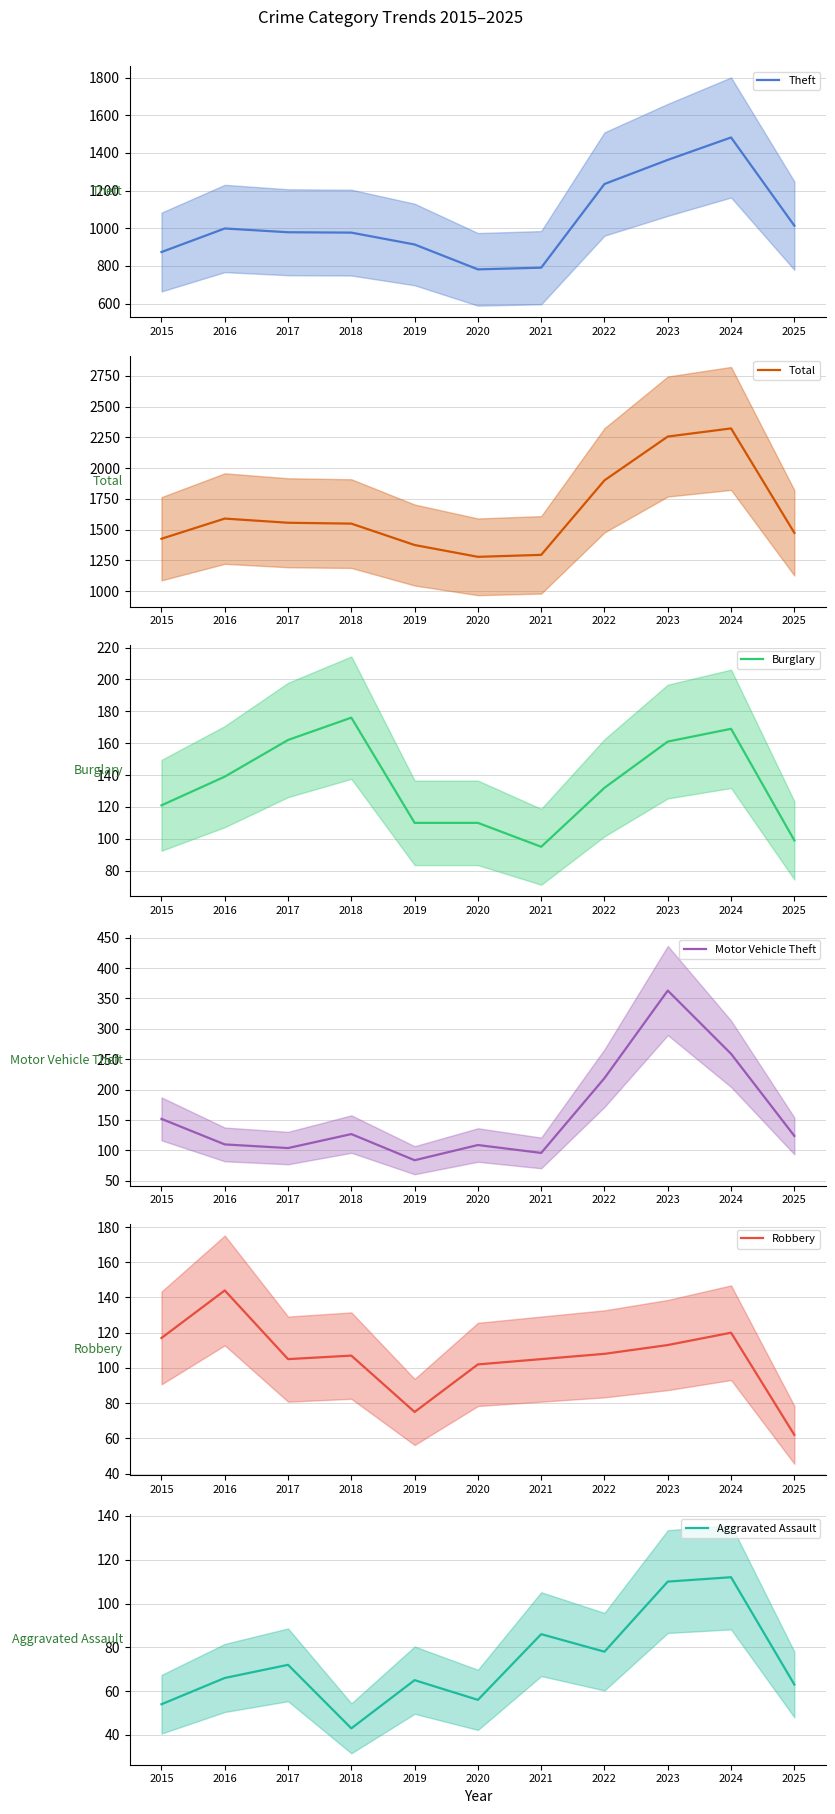

What is the lowest value of the Total series?

1278